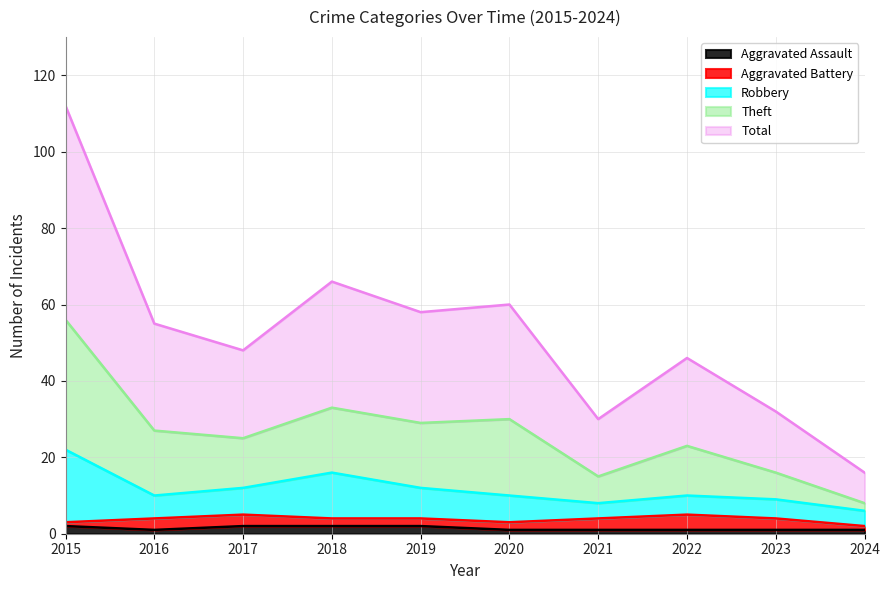

What is the spread (max minus min) of values at 2019?

56